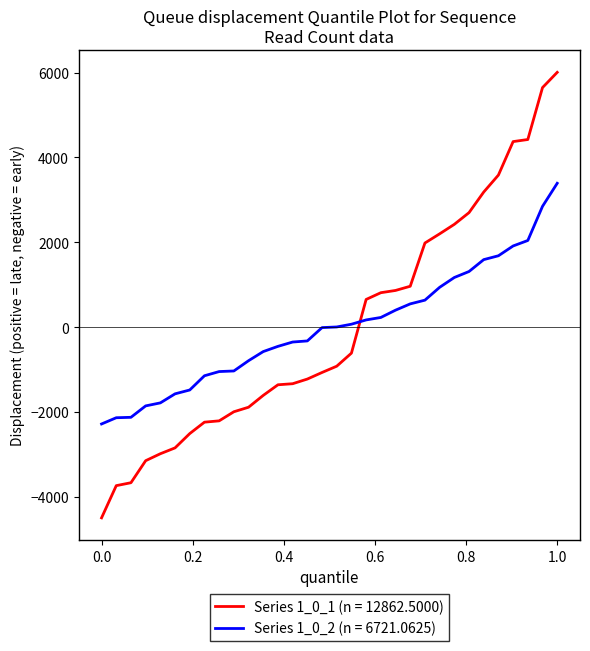

Does the chart have visible grid lines?

No